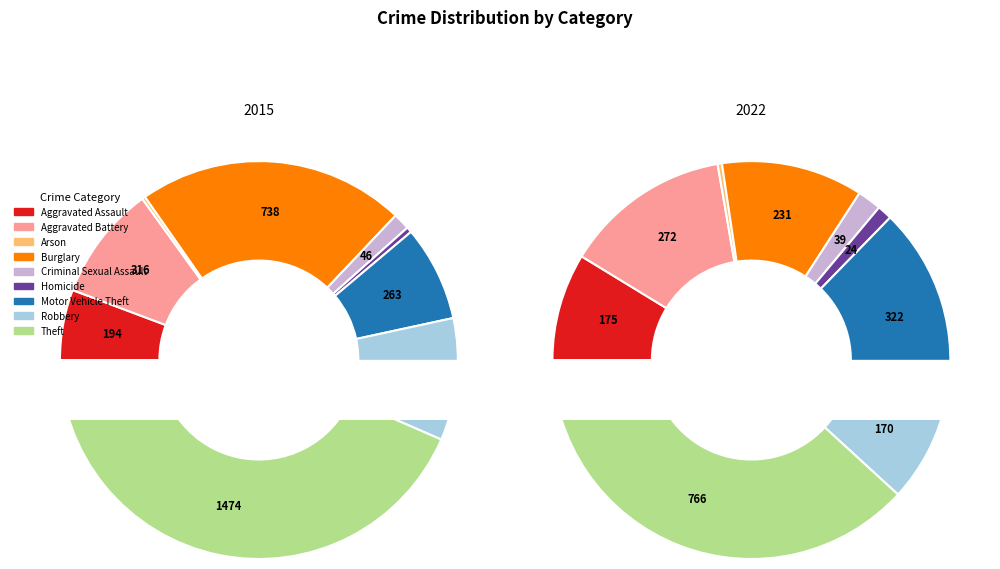

Which has a higher value, 8 or 2?

8